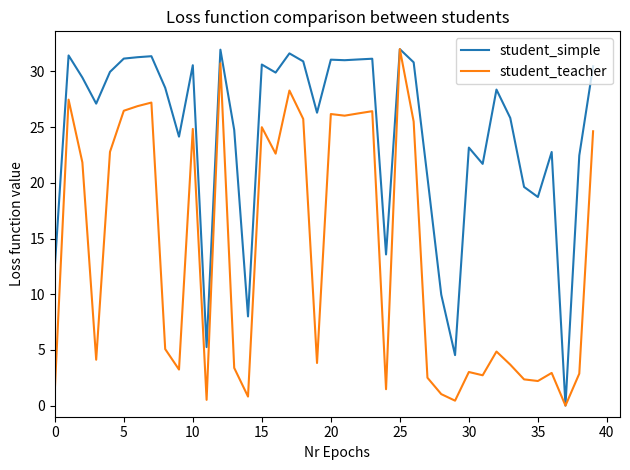

Which series has the largest total across all categories?

student_simple